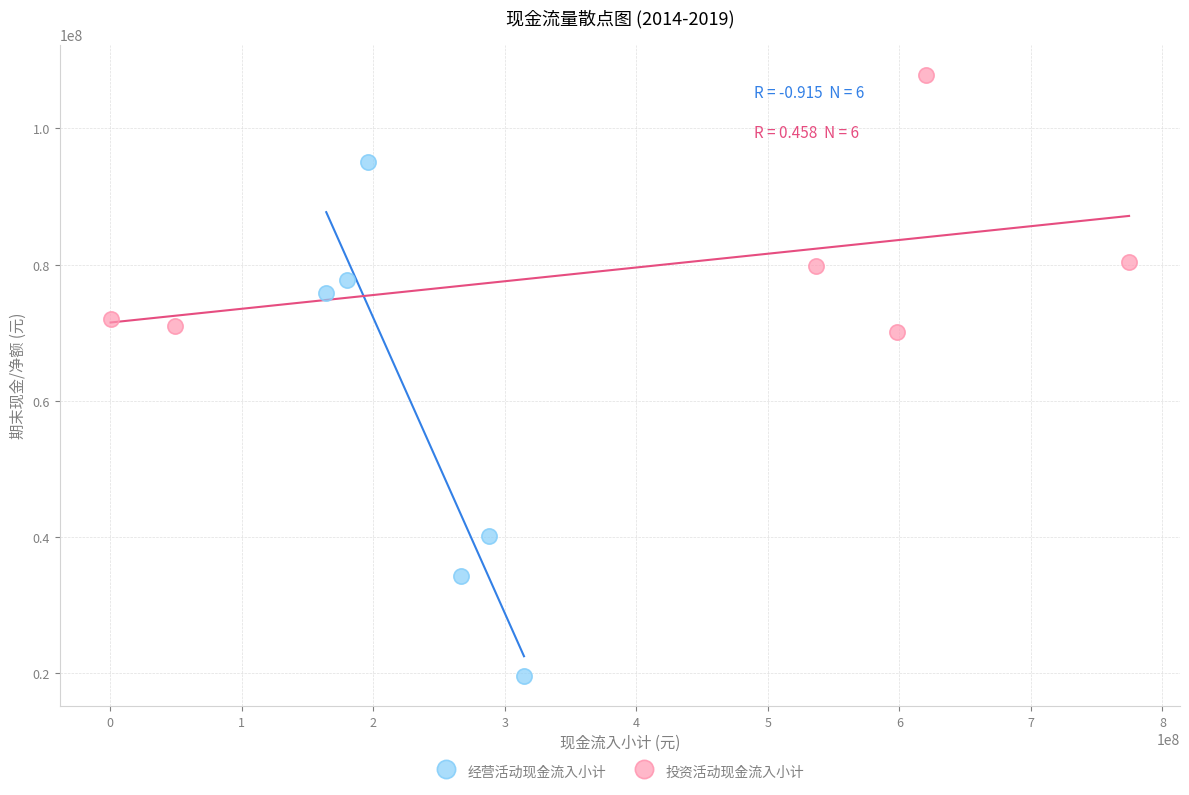

What are all the series names shown in the legend?

经营活动现金流入小计, 投资活动现金流入小计